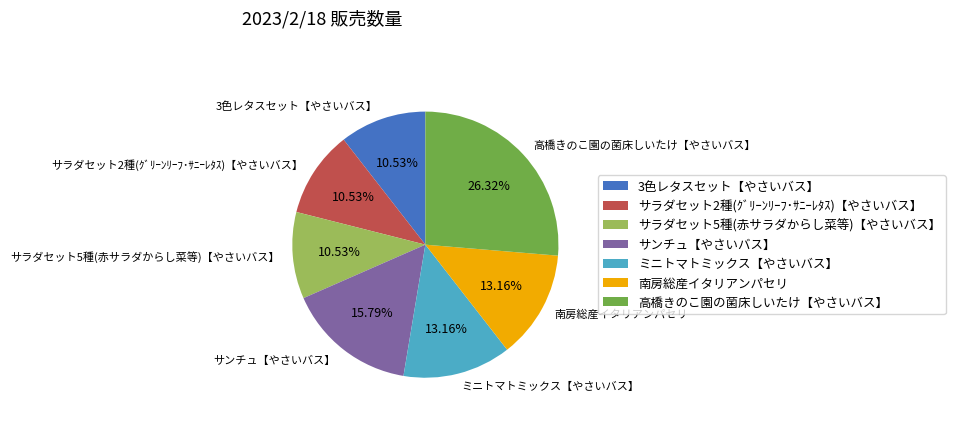

How much of the chart is everything except 高橋きのこ園の菌床しいたけ【やさいバス】?

73.7%